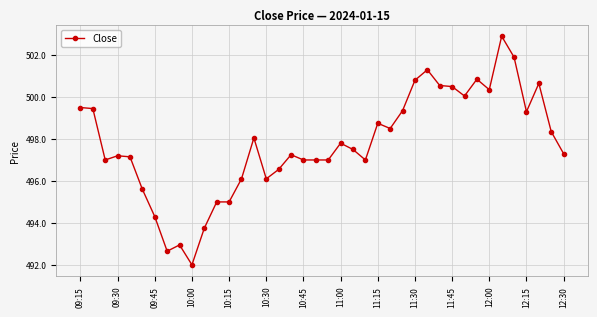

True or false: there are more than 0 points higher than both neighbors.

True